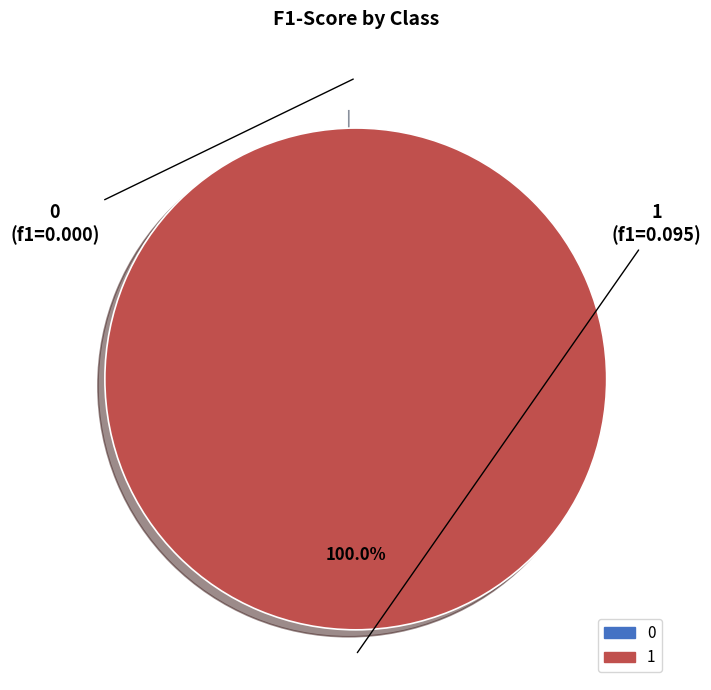

Combined, do 0 and 1 account for over 50%?

Yes